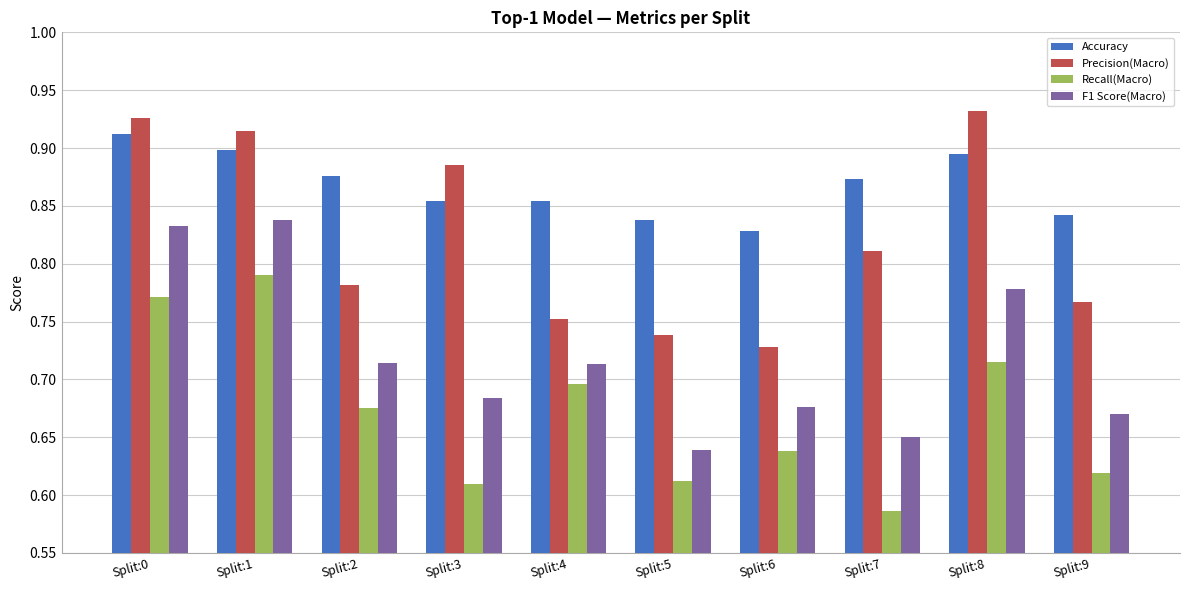

What is the spread (max minus min) of values at Split:7?

0.3